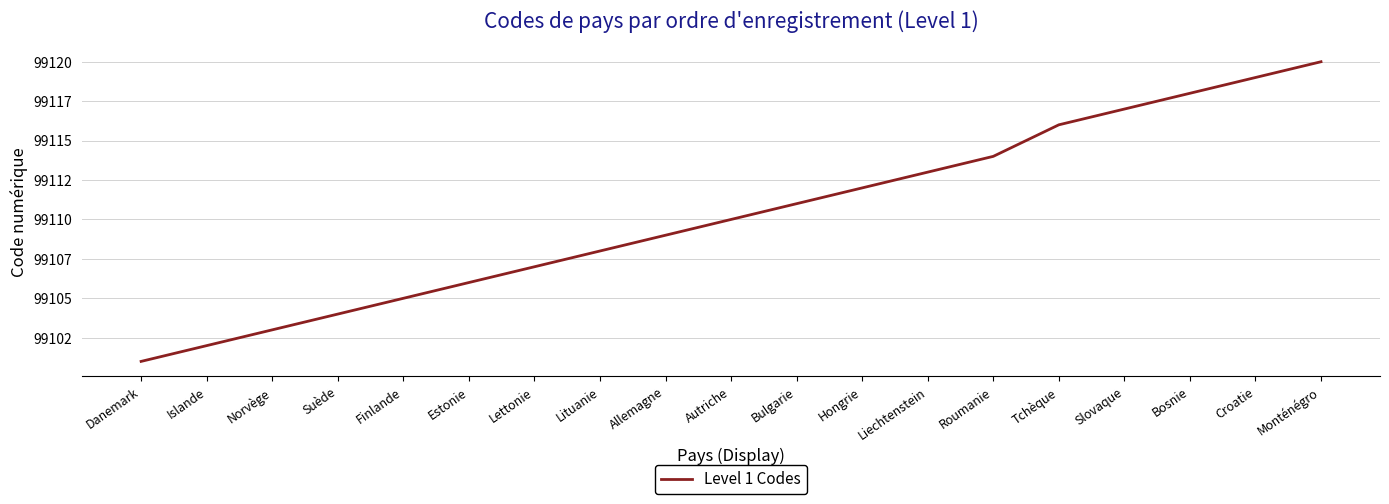

At which label is the value closest to 99110?

Autriche